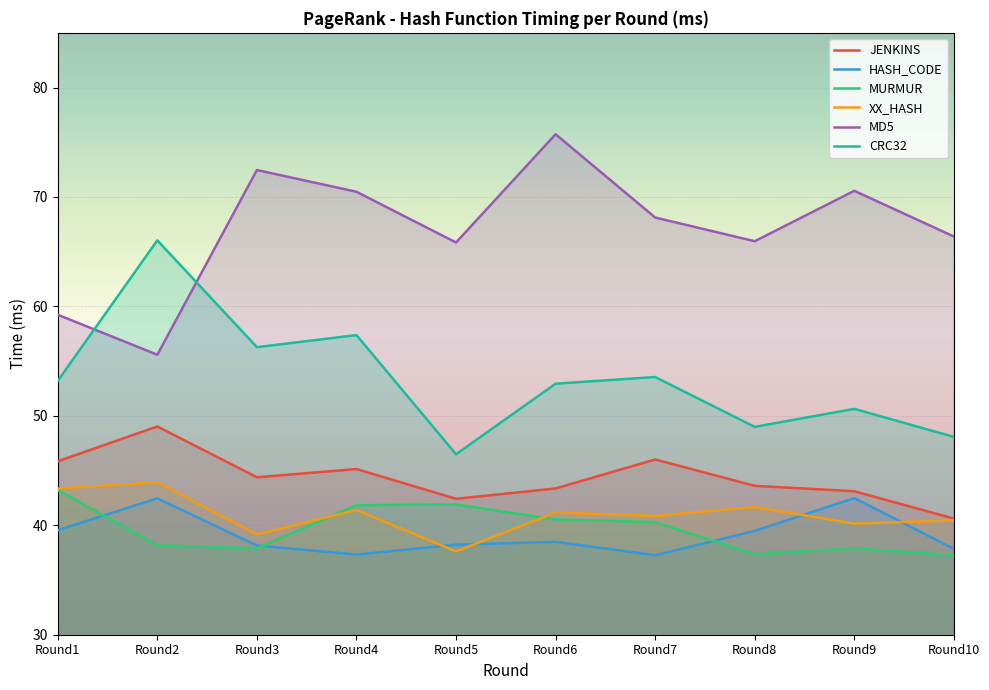

Reading left to right, list all the values displayed in this chart.

JENKINS: Round1=45.8	Round2=49.0	Round3=44.4	Round4=45.1	Round5=42.4	Round6=43.4	Round7=46.0	Round8=43.6	Round9=43.1	Round10=40.6
HASH_CODE: Round1=39.6	Round2=42.5	Round3=38.2	Round4=37.3	Round5=38.2	Round6=38.5	Round7=37.3	Round8=39.5	Round9=42.5	Round10=37.8
MURMUR: Round1=43.2	Round2=38.2	Round3=37.9	Round4=41.8	Round5=41.9	Round6=40.5	Round7=40.3	Round8=37.3	Round9=37.9	Round10=37.2
XX_HASH: Round1=43.4	Round2=43.9	Round3=39.2	Round4=41.4	Round5=37.6	Round6=41.2	Round7=40.9	Round8=41.7	Round9=40.2	Round10=40.5
MD5: Round1=59.2	Round2=55.6	Round3=72.5	Round4=70.5	Round5=65.8	Round6=75.7	Round7=68.1	Round8=66.0	Round9=70.6	Round10=66.4
CRC32: Round1=53.2	Round2=66.0	Round3=56.3	Round4=57.4	Round5=46.5	Round6=52.9	Round7=53.5	Round8=49.0	Round9=50.6	Round10=48.1